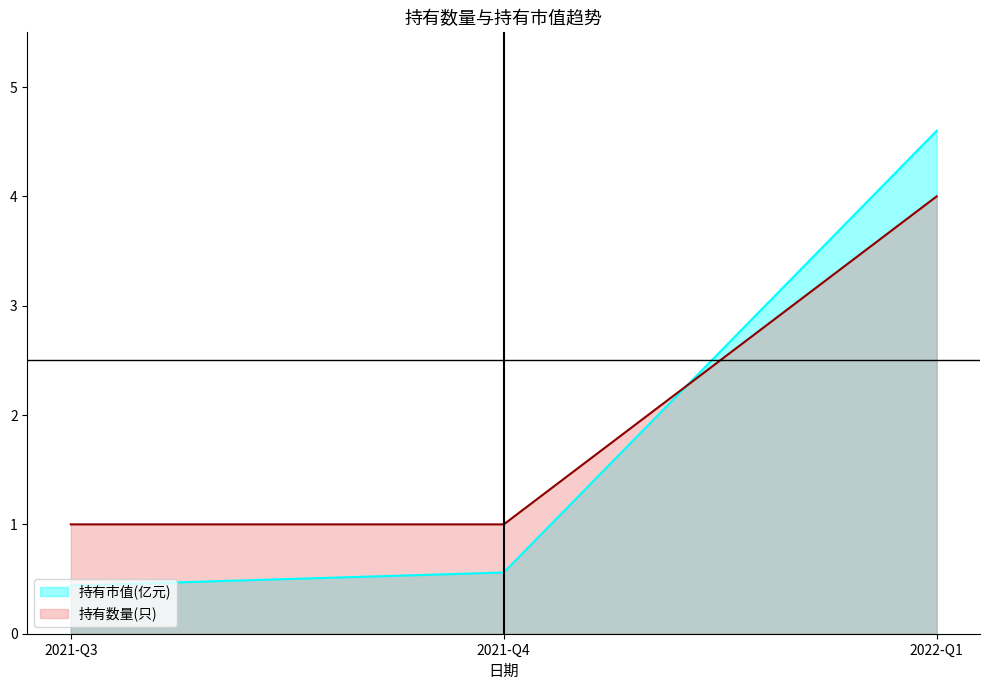

Reading left to right, what are all the values shown in this chart?

持有市值(亿元): 2021-Q3=0.4	2021-Q4=0.6	2022-Q1=4.6
持有数量(只): 2021-Q3=1.0	2021-Q4=1.0	2022-Q1=4.0